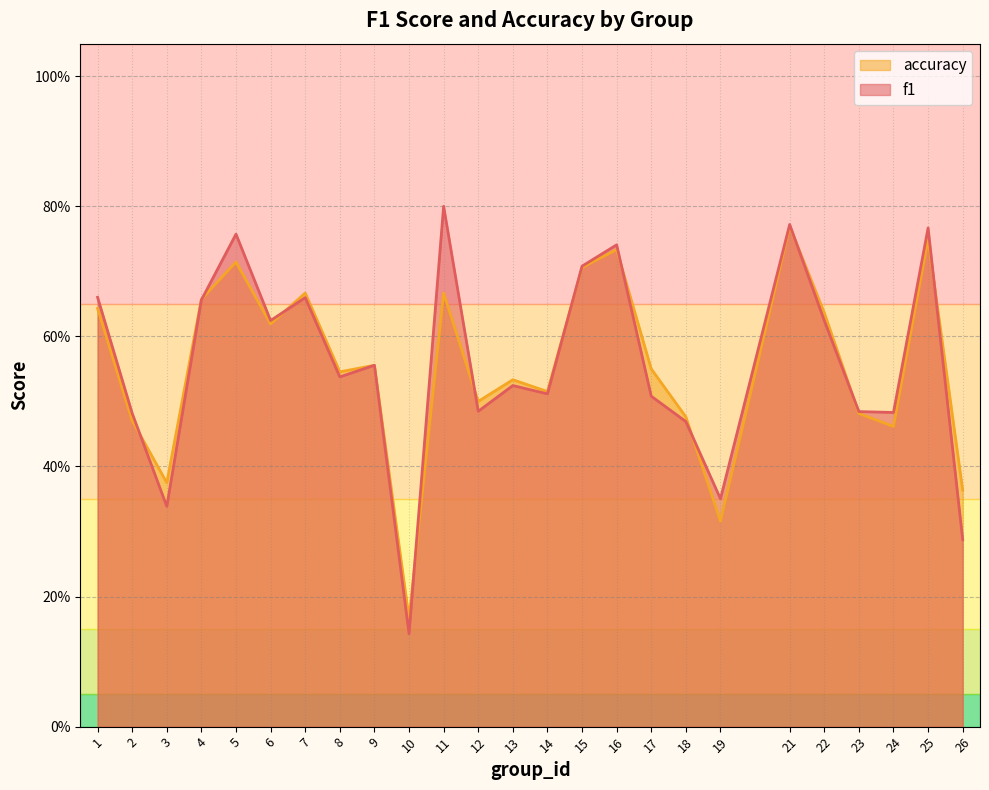

What are all the series names shown in the legend?

accuracy, f1